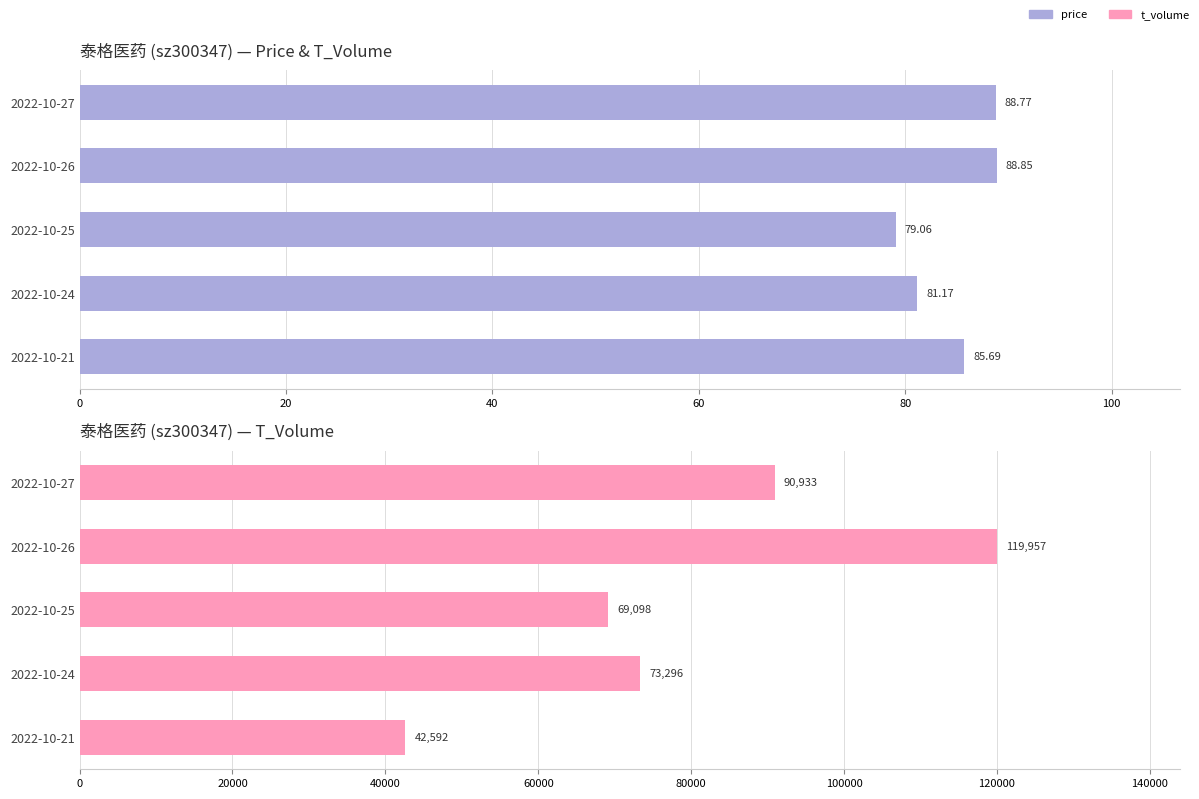

Count the number of categories in the chart.

5